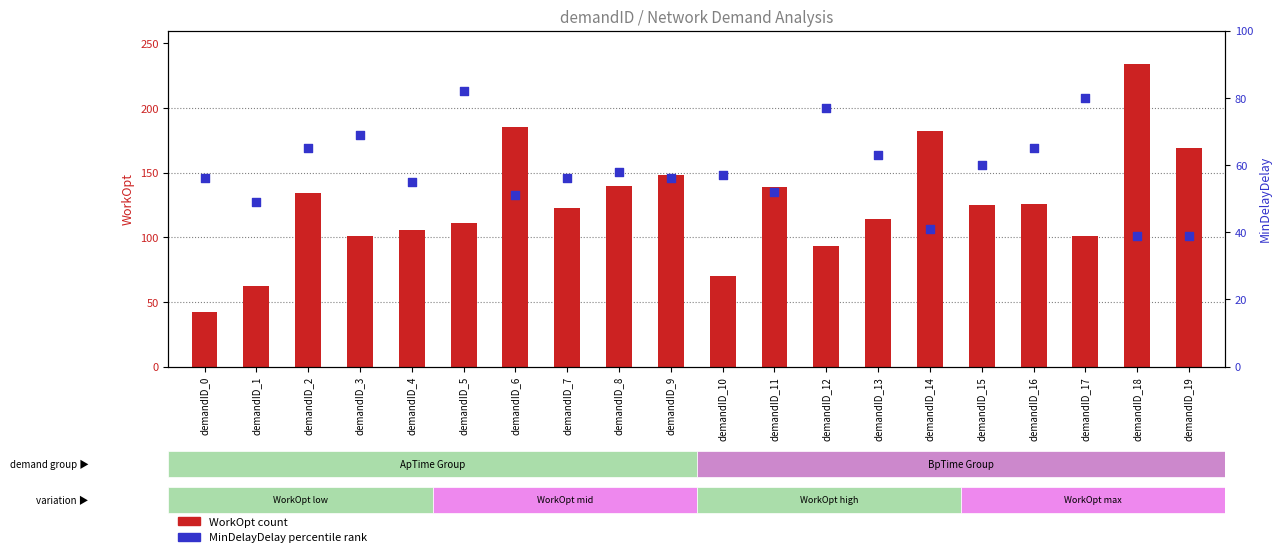

Which series reaches the maximum Y coordinate?

WorkOpt (count)